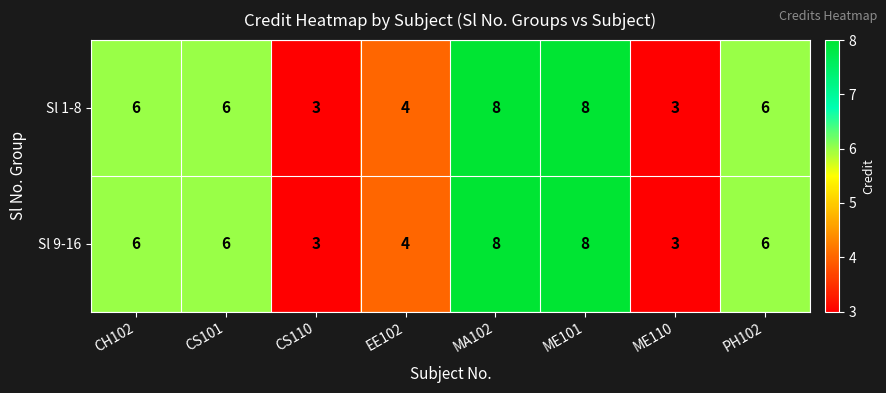

Reading right to left, list all the values displayed in this chart.

Sl 1-8: 6	3	8	8	4	3	6	6
Sl 9-16: 6	3	8	8	4	3	6	6